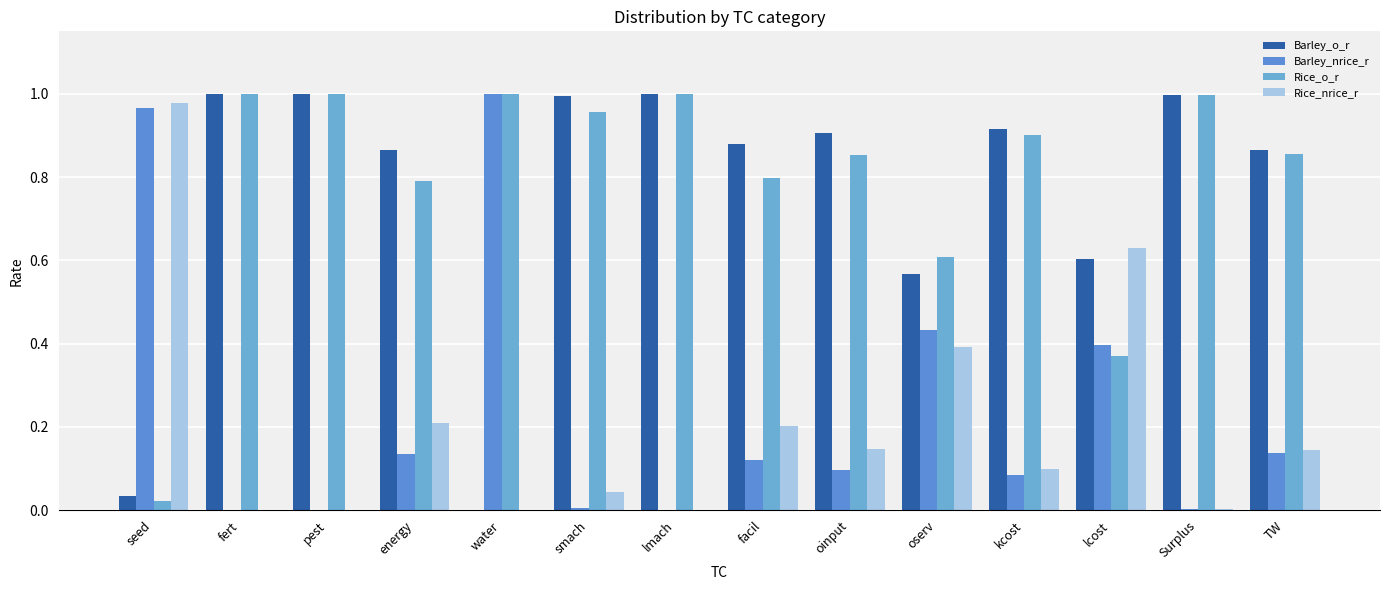

What is the highest value of the Rice_o_r series?

1.0